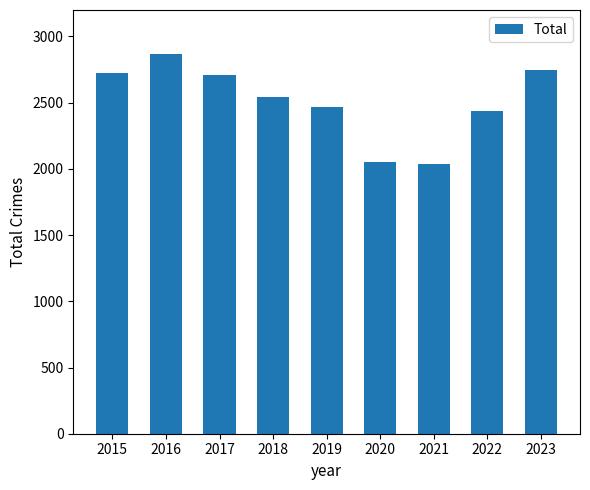

What is the difference between the maximum and minimum values?

833